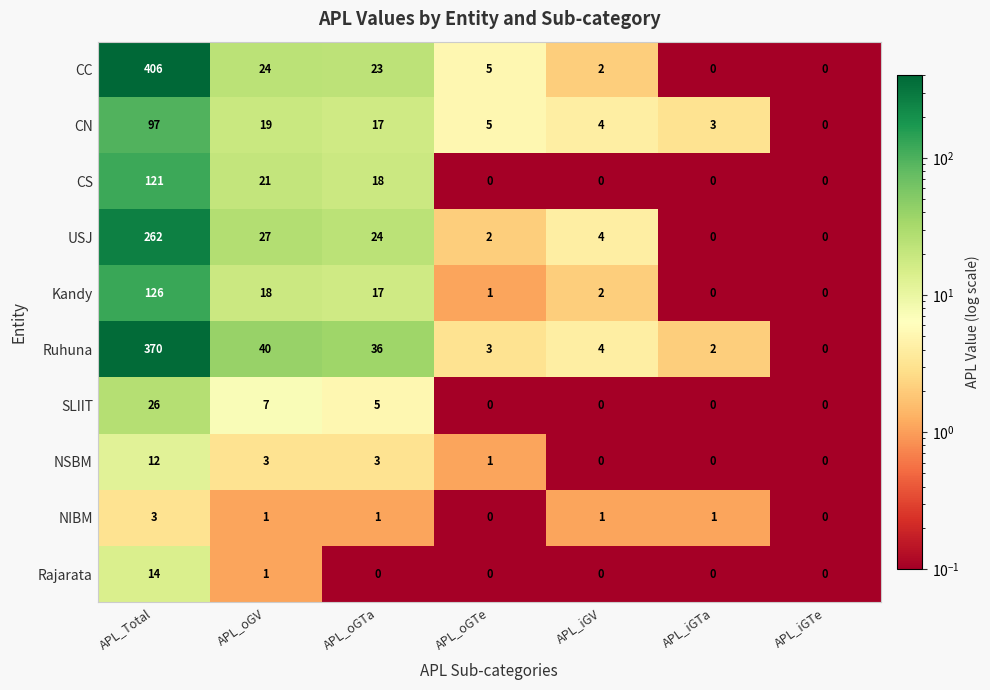

List the series in order of their peak value, highest first.

CC, Ruhuna, USJ, Kandy, CS, CN, SLIIT, Rajarata, NSBM, NIBM